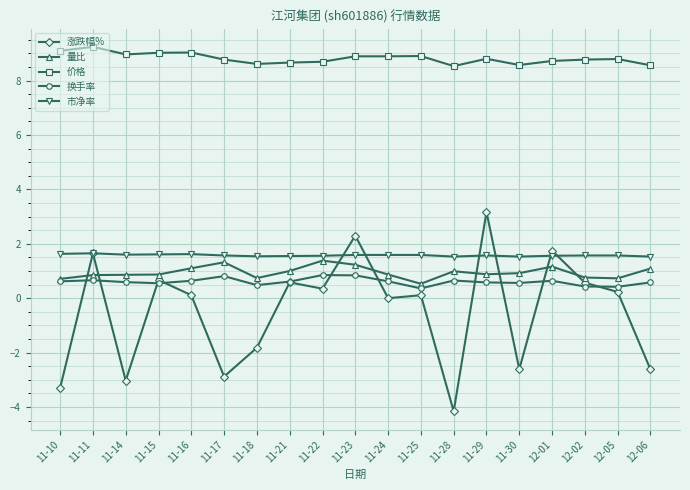

True or false: 价格 and 市净率 cross at least once.

False